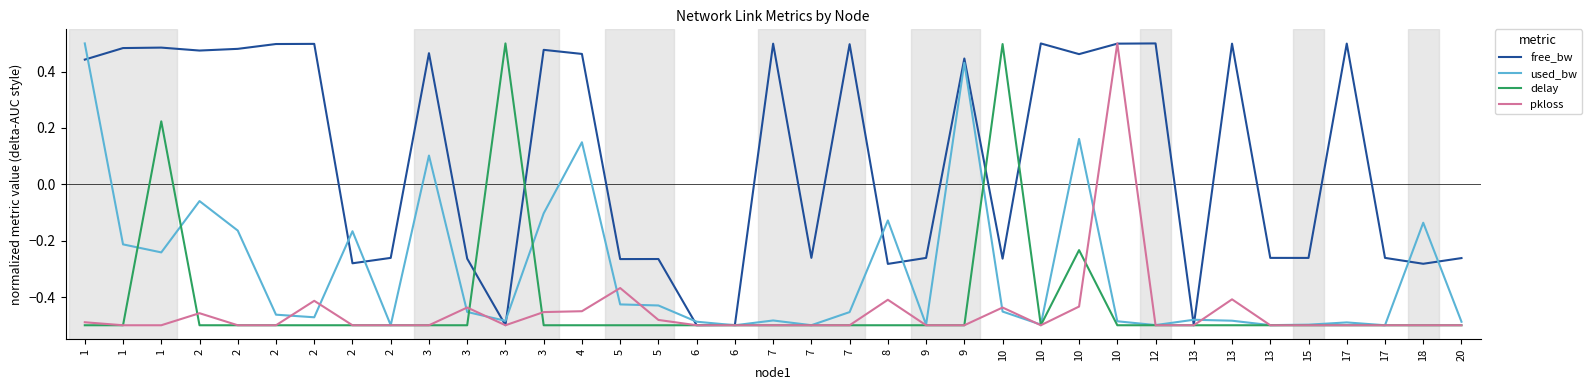

The value of free_bw at 2 is -0.3. True or false?

True